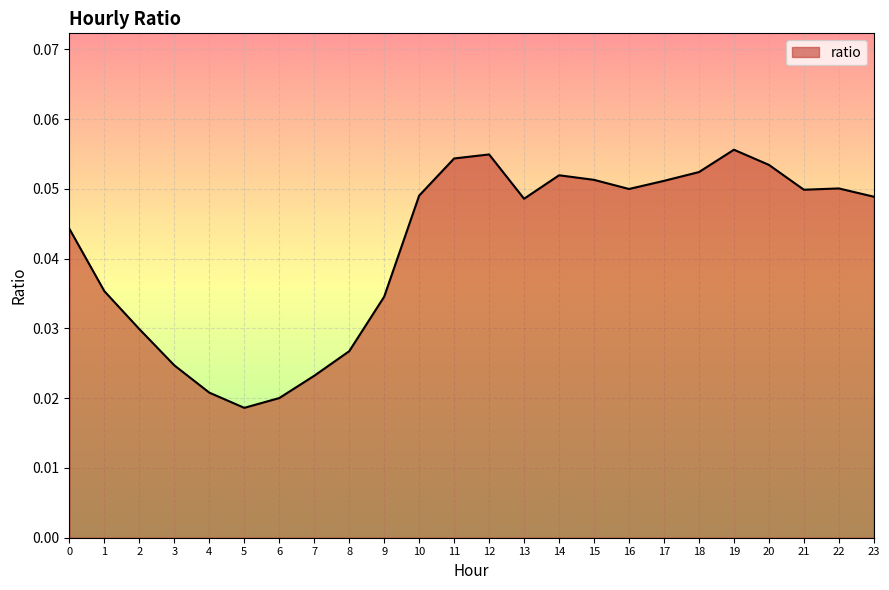

Between 3 and 21, which is larger?

21